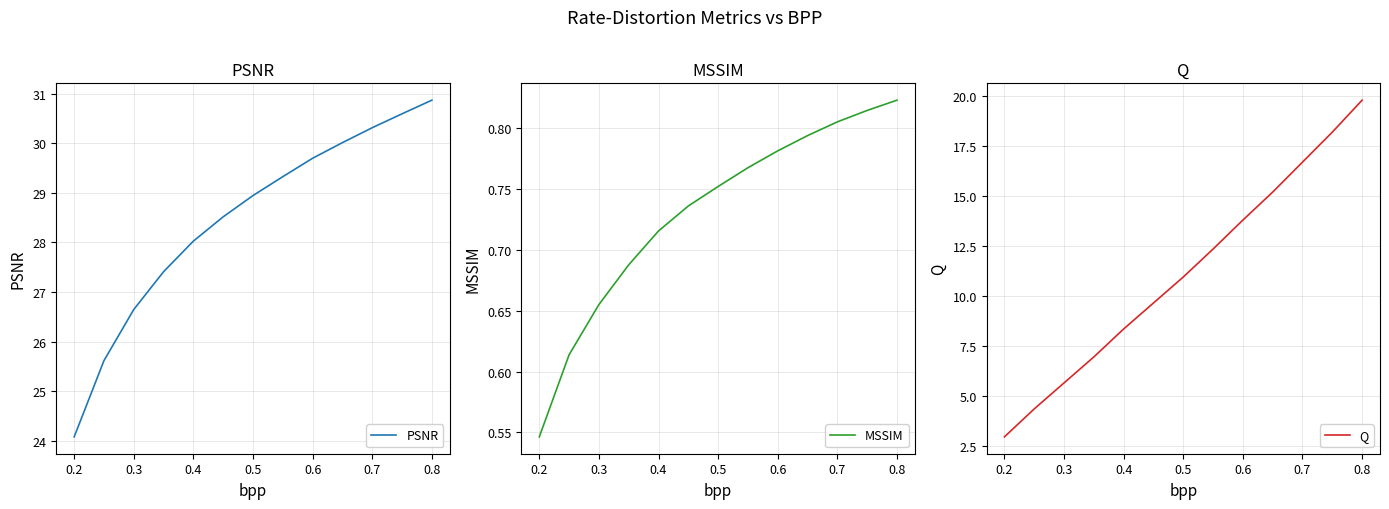

How many data points in Q are less than 10?

6